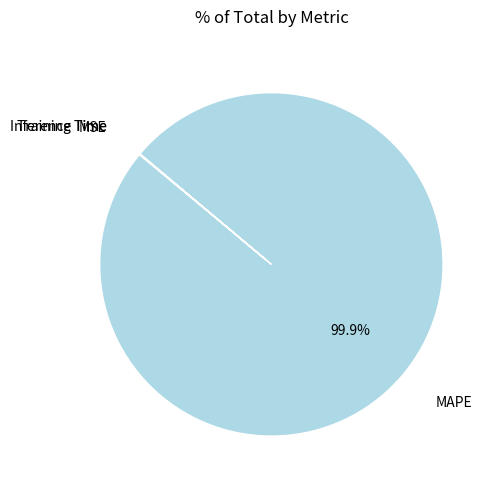

Is there a majority slice in this chart?

Yes